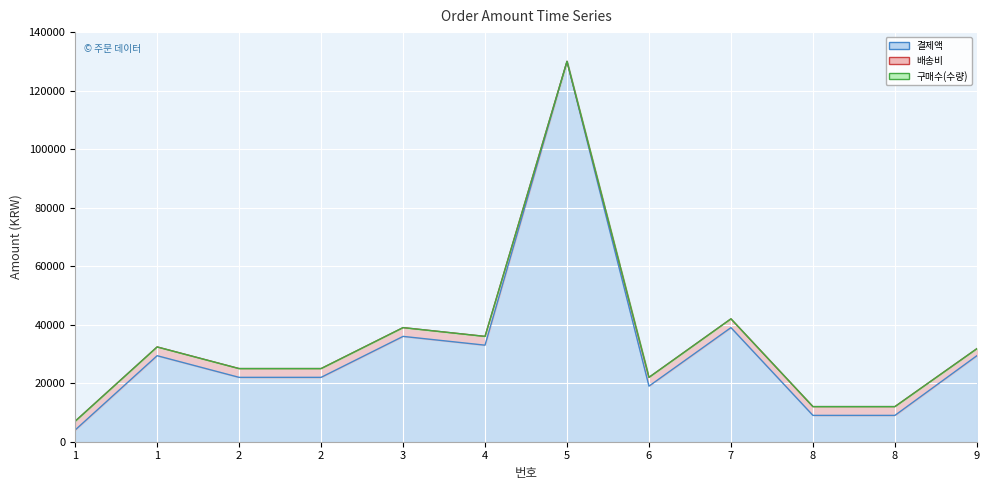

What are all the series names shown in the legend?

결제액 (line), 배송비 (line), 구매수(수량) (line)